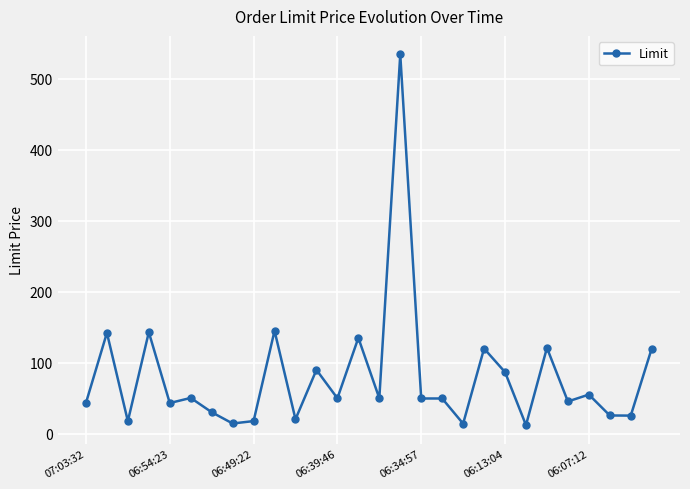

What is the maximum value shown in the chart?

534.0